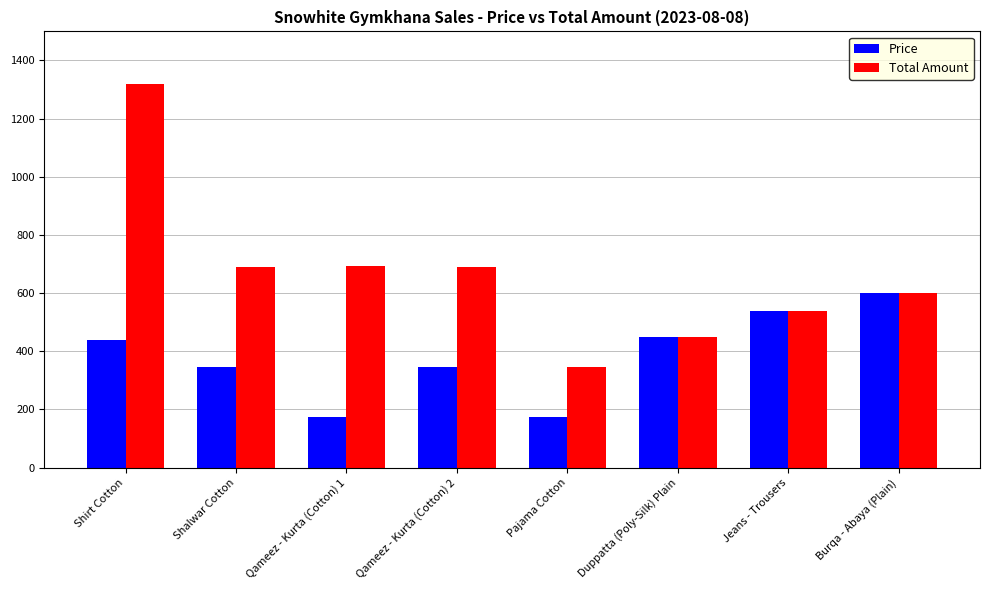

Which label corresponds to the largest value in the chart?

Shirt Cotton